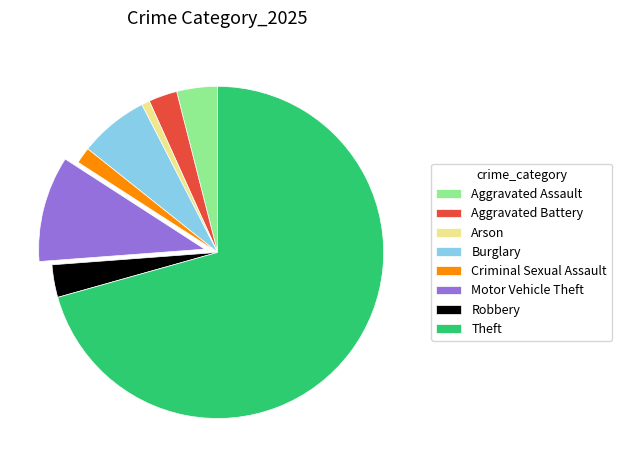

Which category has the smallest portion of the pie?

Arson